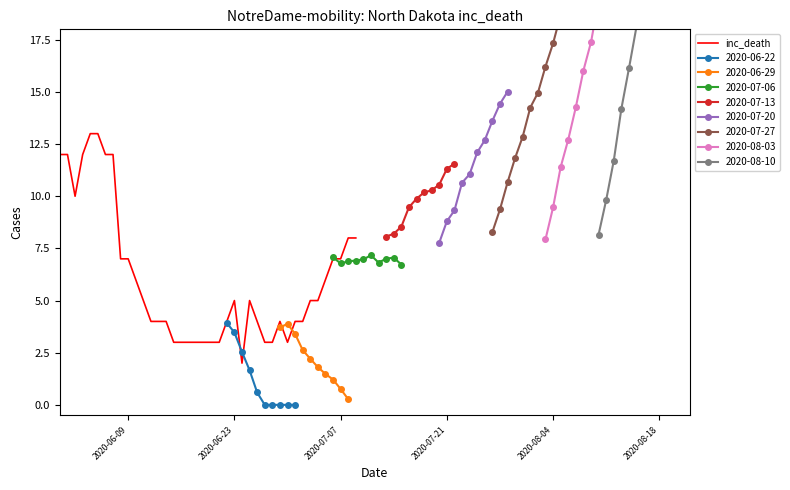

What is the maximum value for inc_death?

13